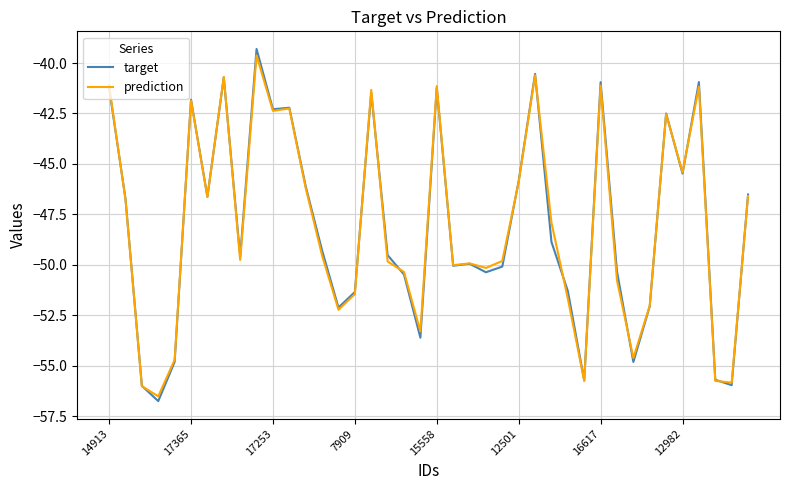

Which series has the widest spread of values?

target